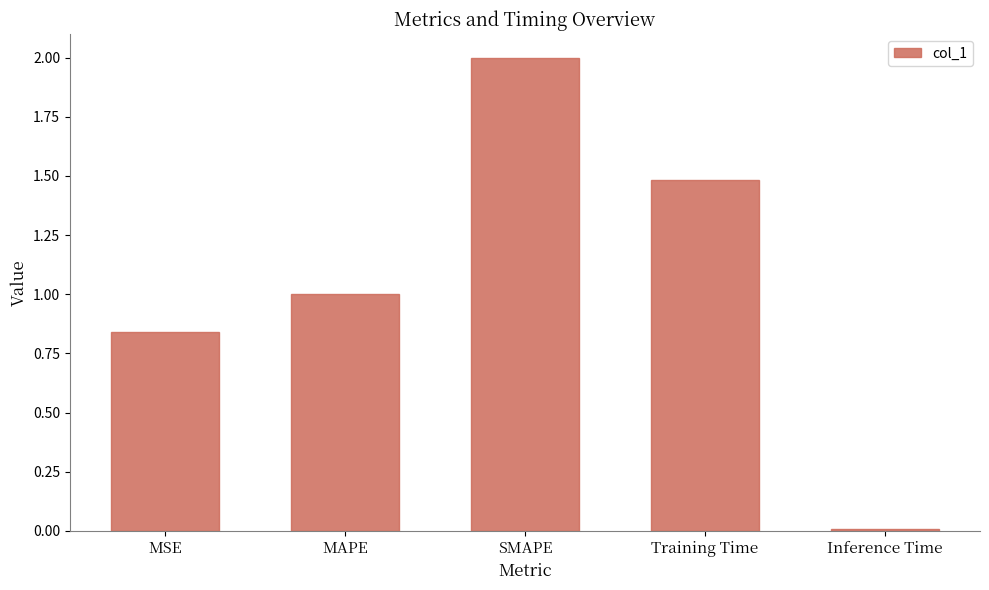

What is the label of the 5th bar from the right?

MSE